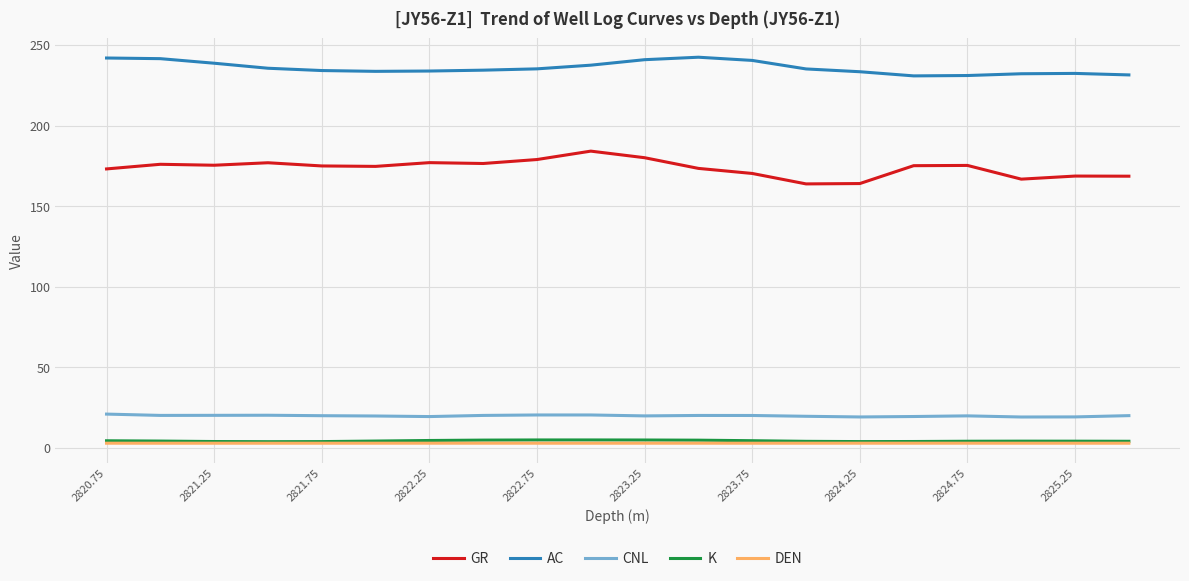

Which series has the widest spread of values?

GR